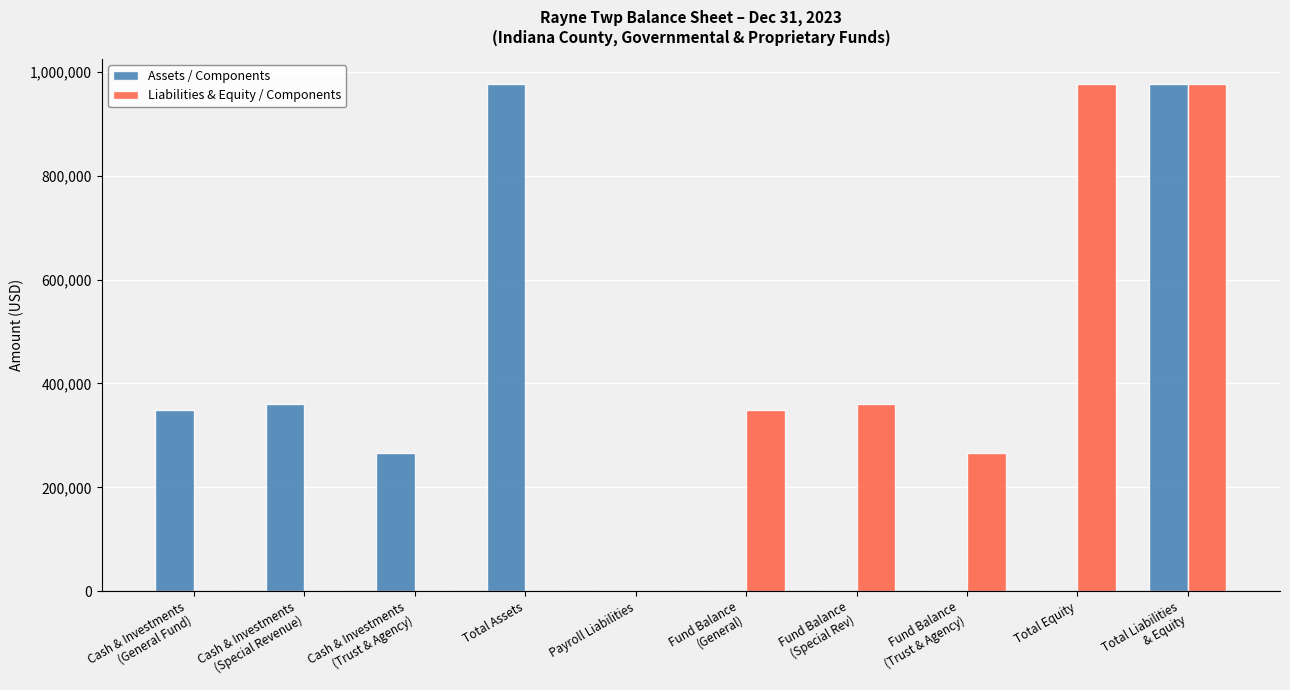

What is the maximum value shown in the chart?

976214